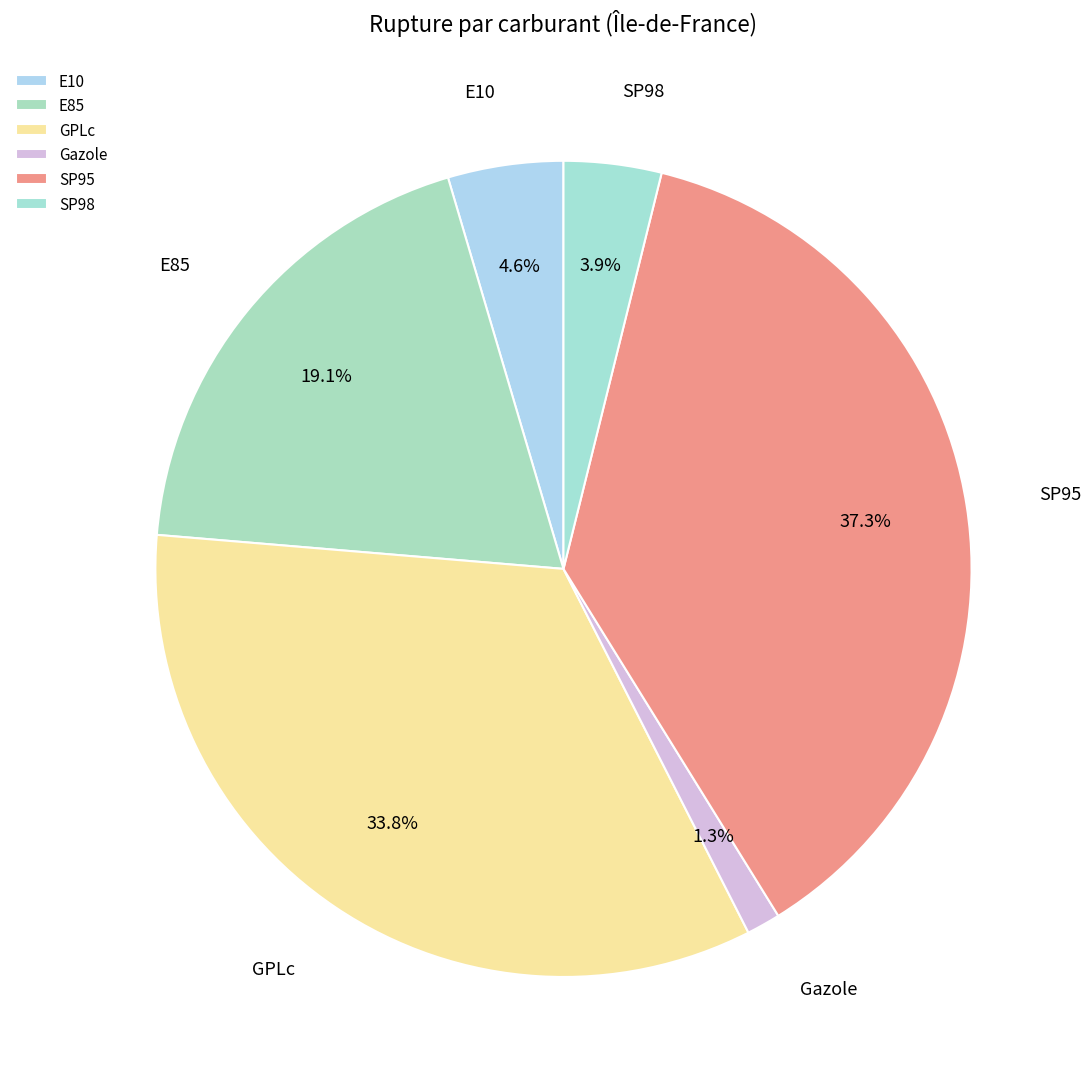

Between E85 and SP98, which is larger?

E85